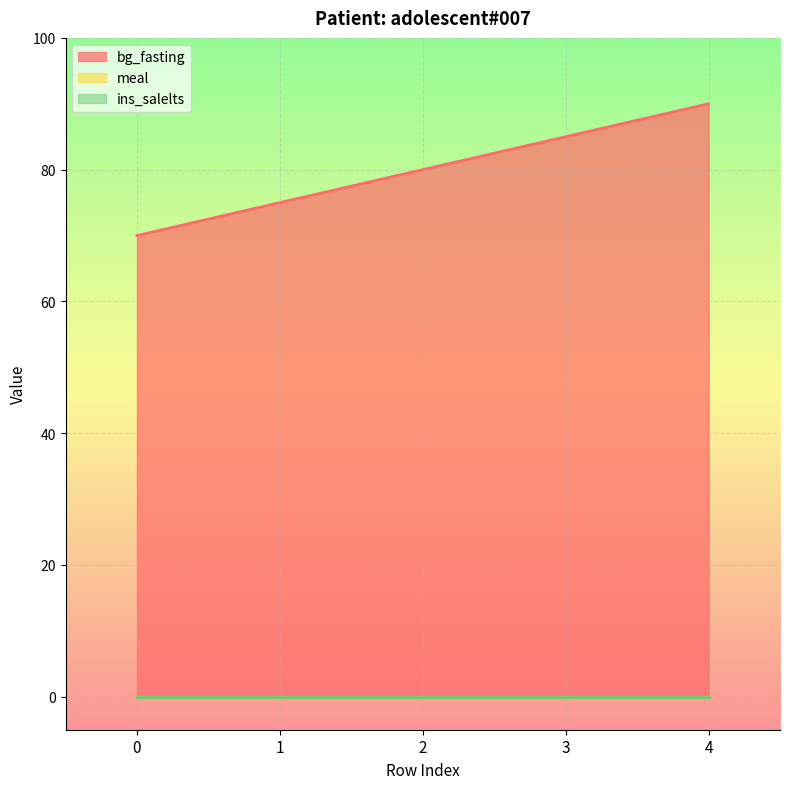

Count the bg_fasting values in the range 75 to 85.

3